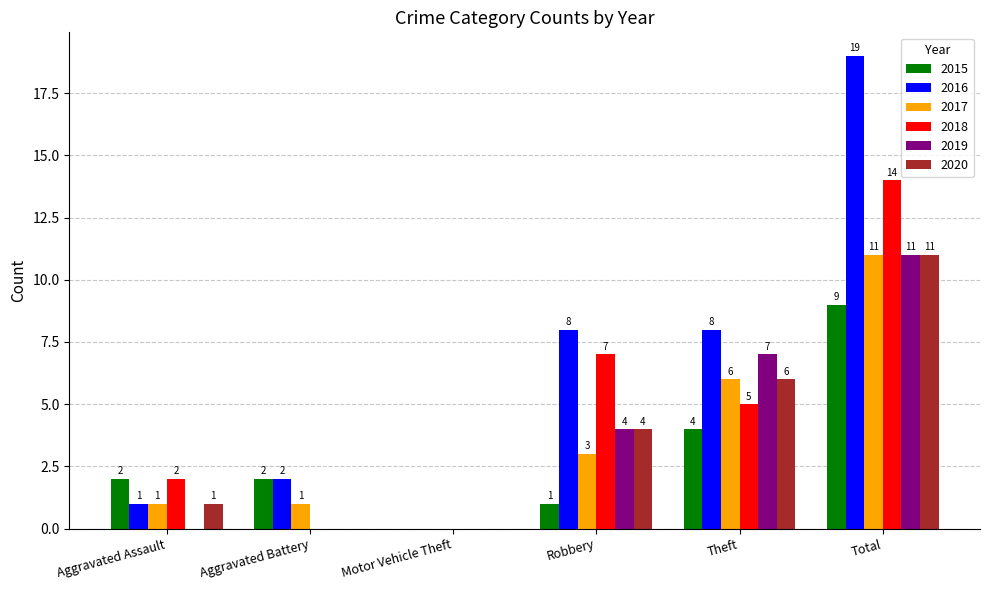

At which label is 2018 closest to 7?

Robbery